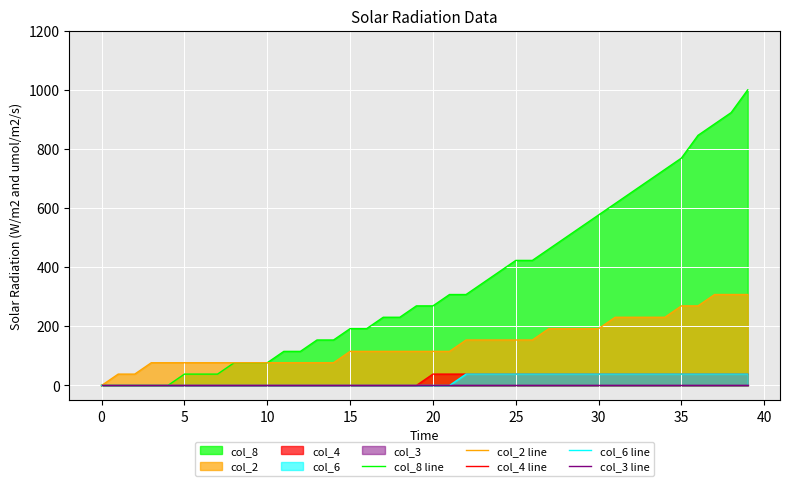

The col_2 line series shows 86.2 at 25. True or false?

False